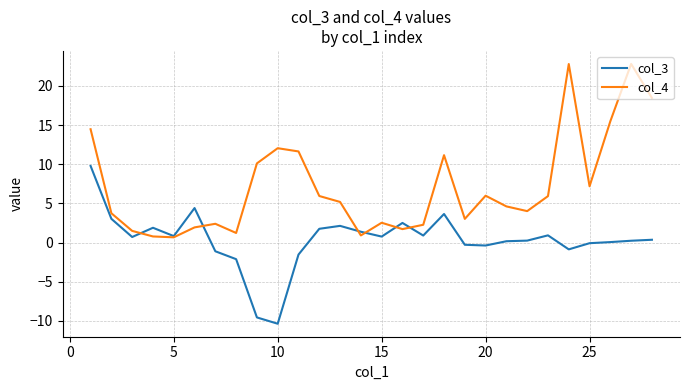

In col_4, how many points are lower than both neighbors (excluding endpoints)?

7